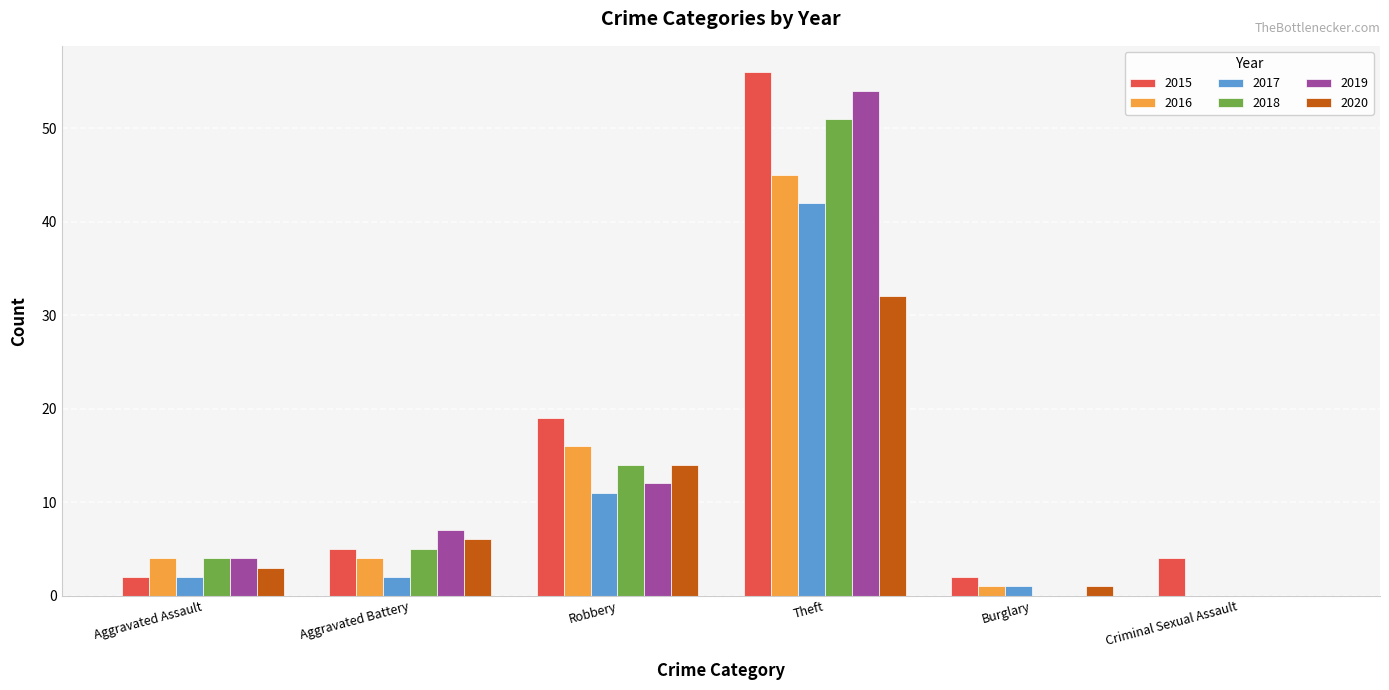

The 2018 series shows 4 at Aggravated Assault. True or false?

True